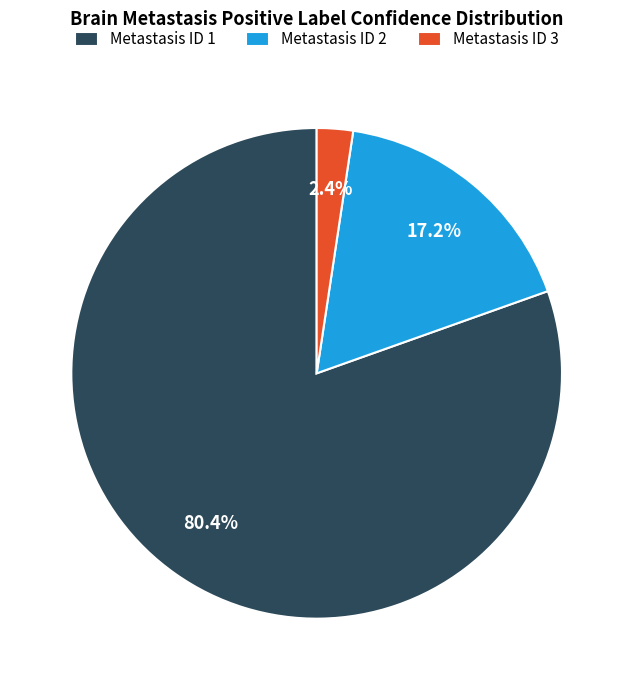

Between Metastasis ID 2 and Metastasis ID 3, which is larger?

Metastasis ID 2